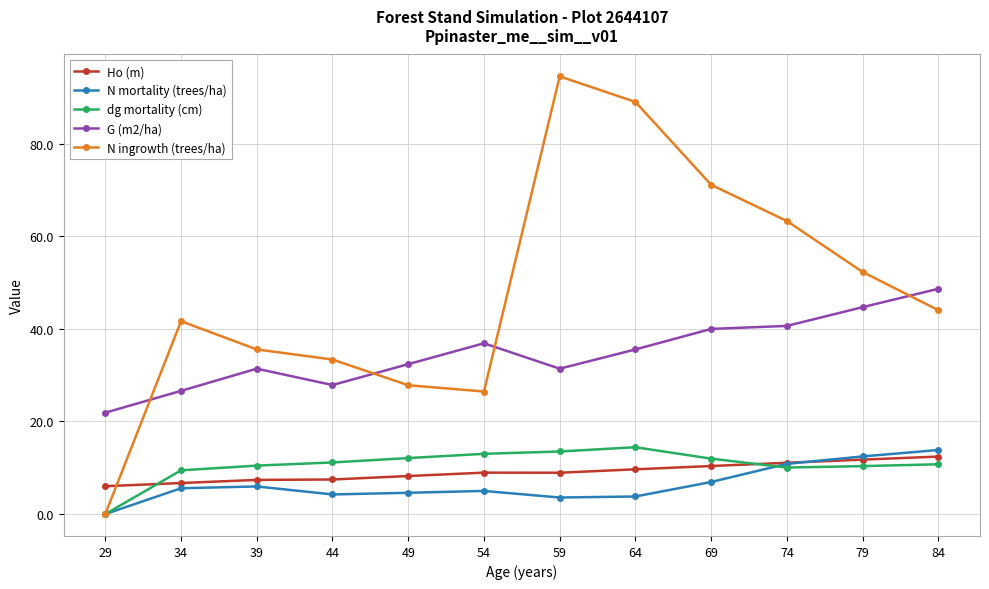

What is the minimum value for G (m2/ha)?

21.9